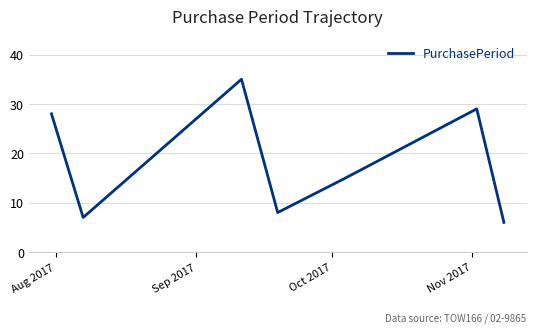

What is the minimum value shown in the chart?

6